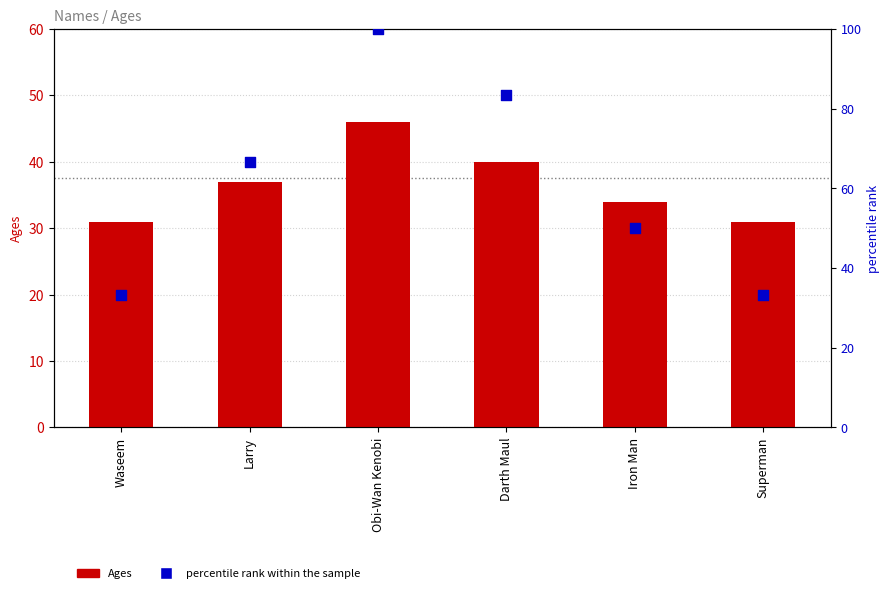

At which category is the sum across all series the highest?

Obi-Wan Kenobi